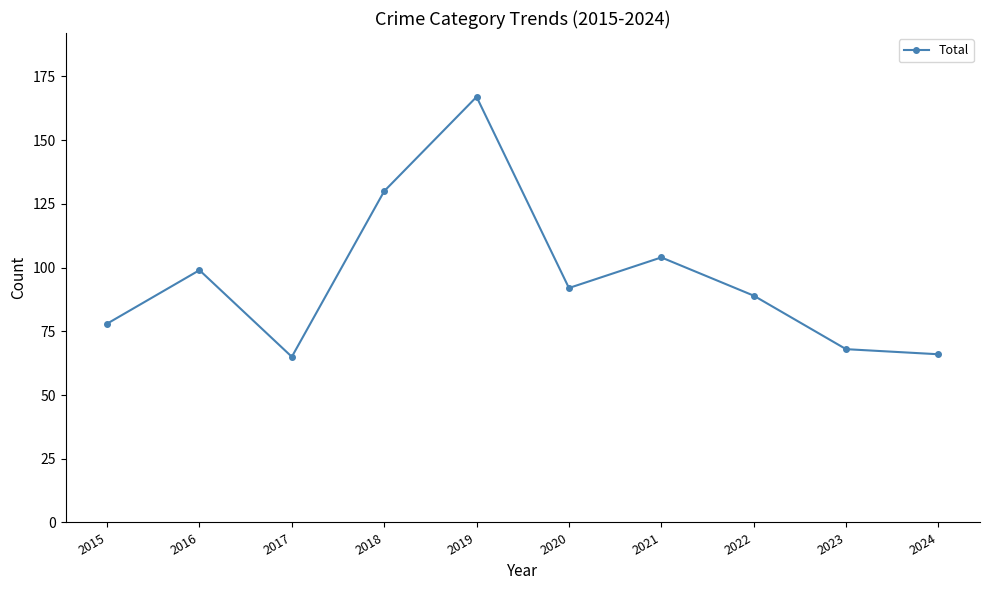

True or false: the data has more than 0 interior local peaks.

True